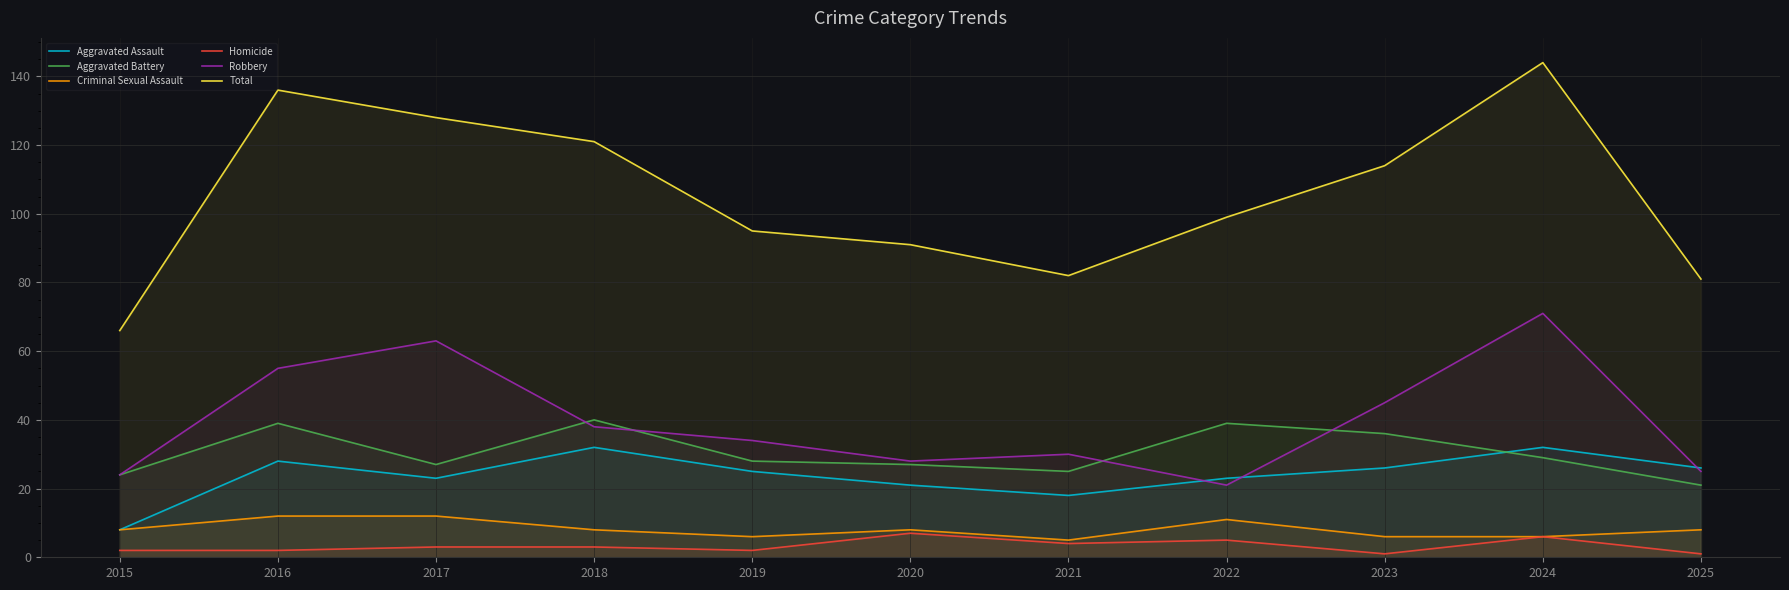

At 2020, list the series in order from largest to smallest.

Total, Robbery, Aggravated Battery, Aggravated Assault, Criminal Sexual Assault, Homicide